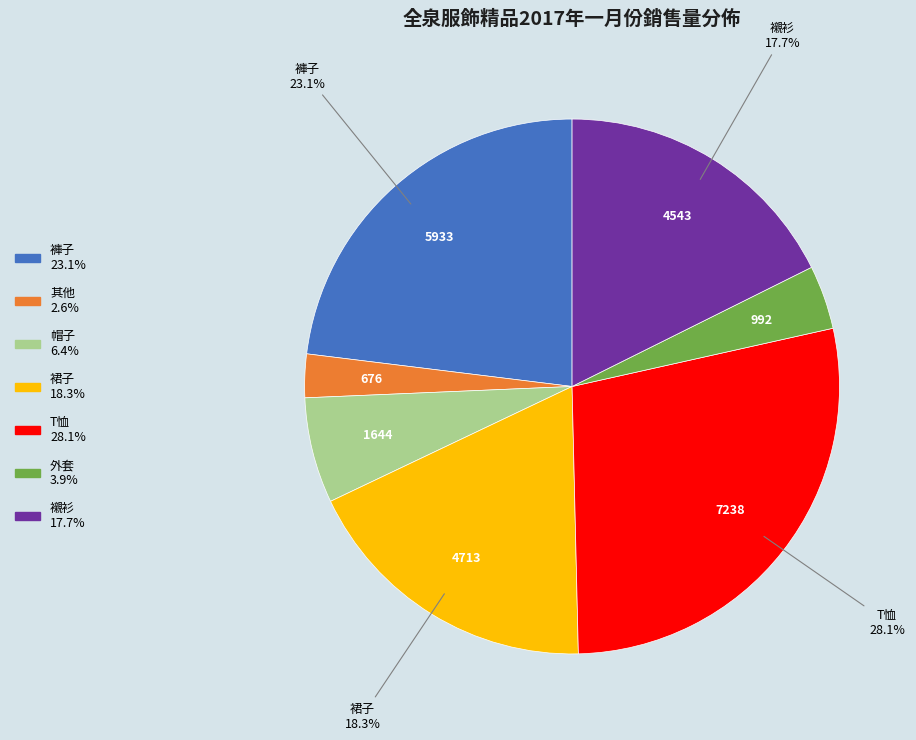

Is there a majority slice in this chart?

No